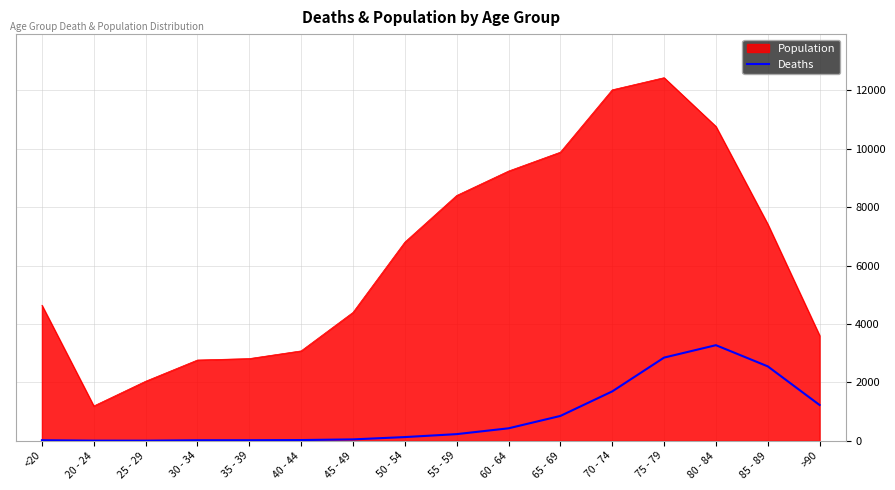

Which series has the widest spread of values?

Population